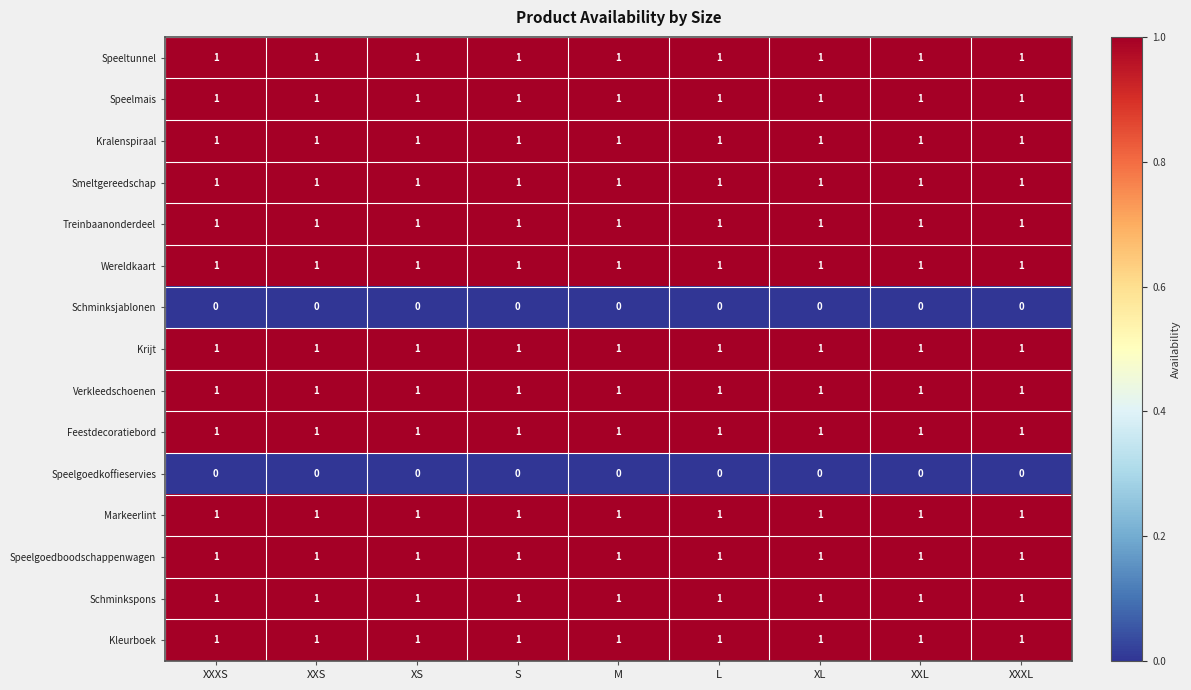

What is the sum of all Verkleedschoenen values?

9